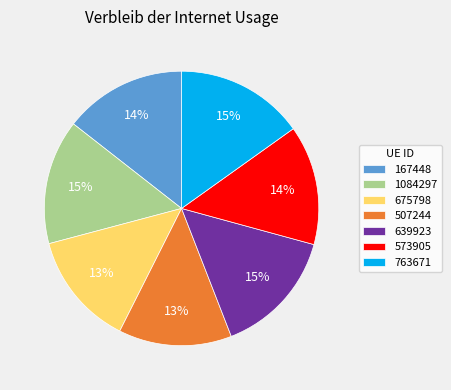

True or false: 675798 accounts for 23% of the total.

False